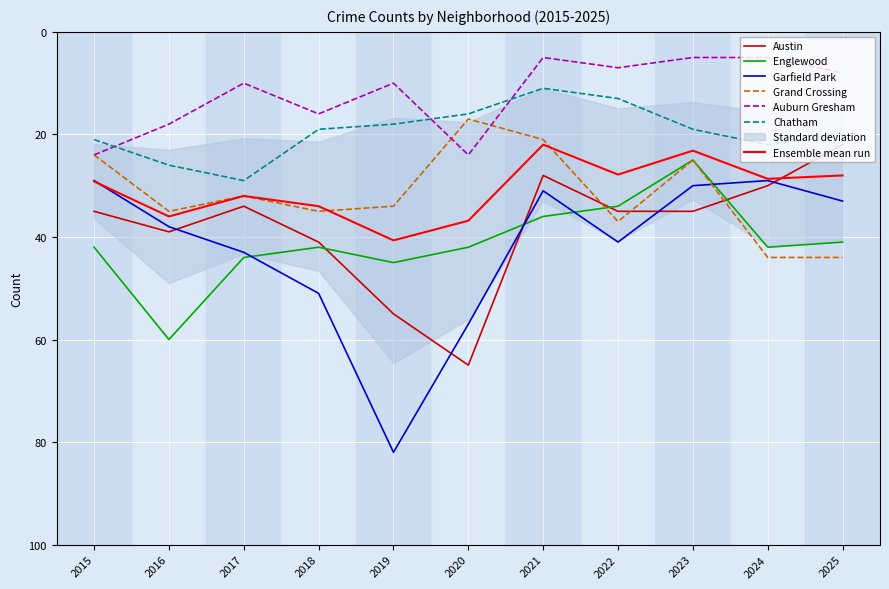

Where is the first local minimum for Austin?

2017